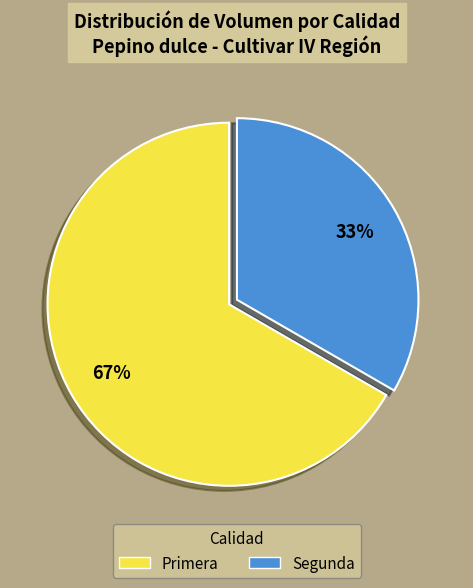

Is the sum of Segunda and Primera greater than half?

Yes